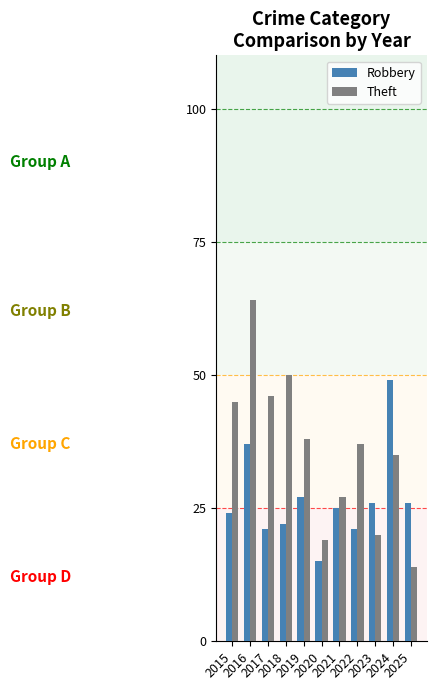

What is the difference between the maximum and minimum values in the Robbery series?

34